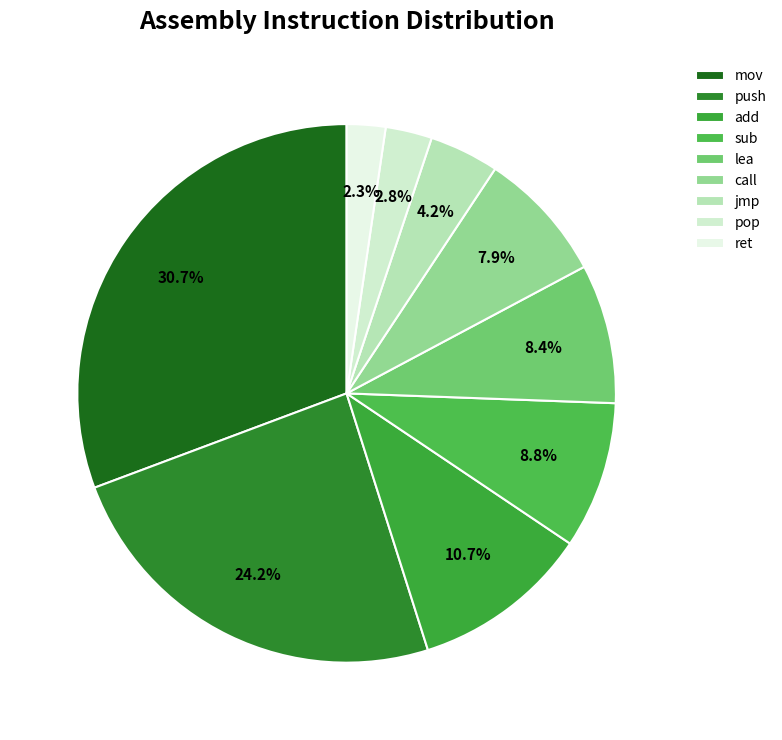

What portion of the pie excludes sub?

91.2%